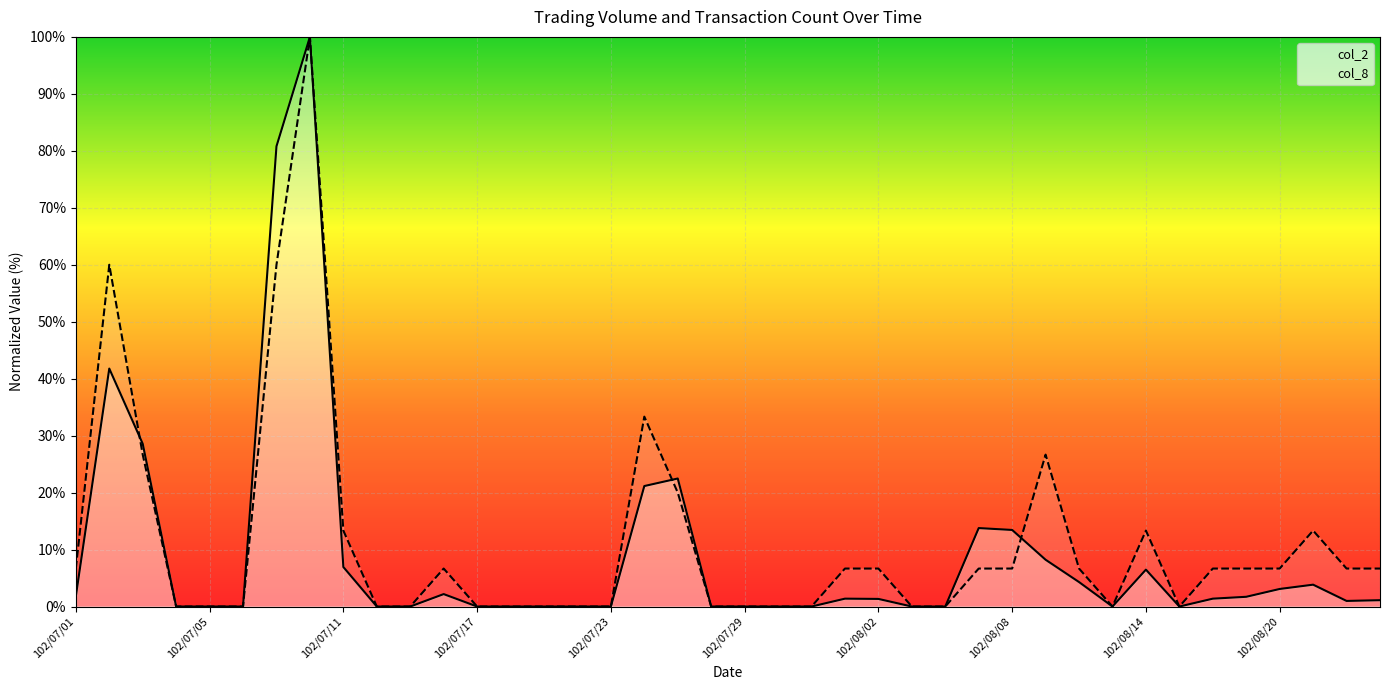

How many interior local peaks does the col_2 series have?

8